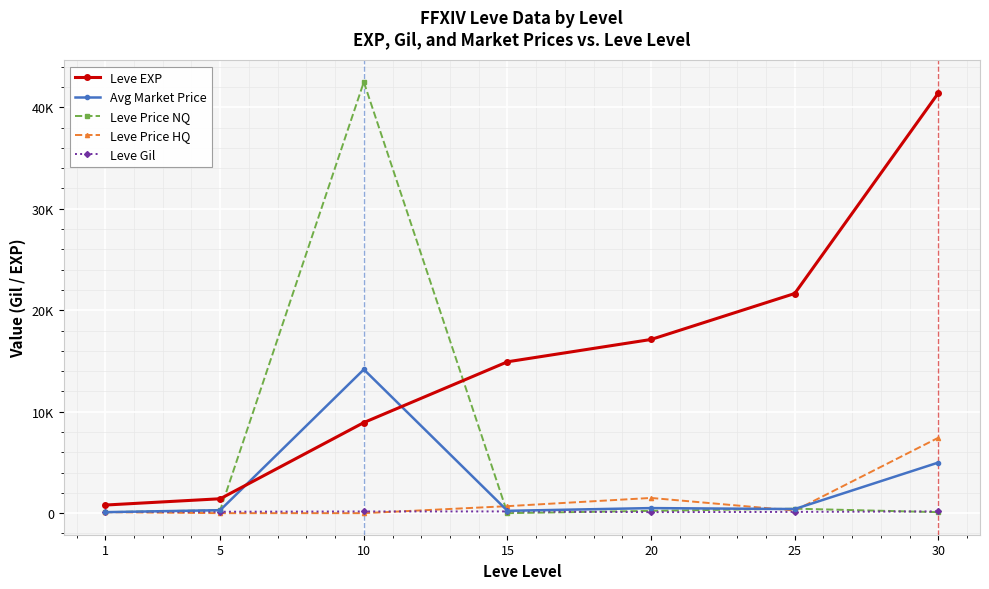

Where does the Leve Gil series first go above 140?

10